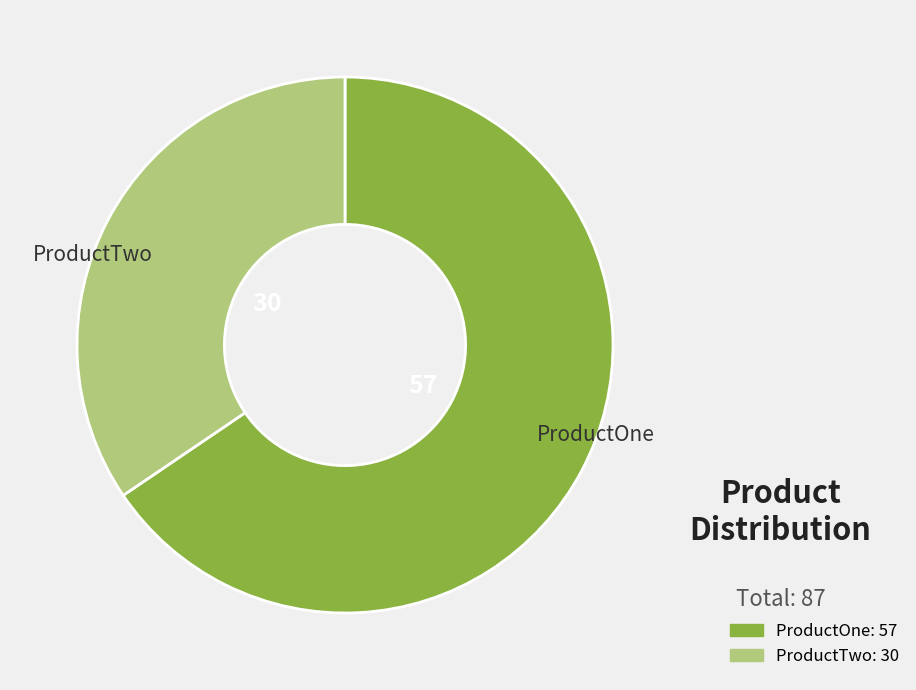

Which category has the biggest portion of the pie?

ProductOne